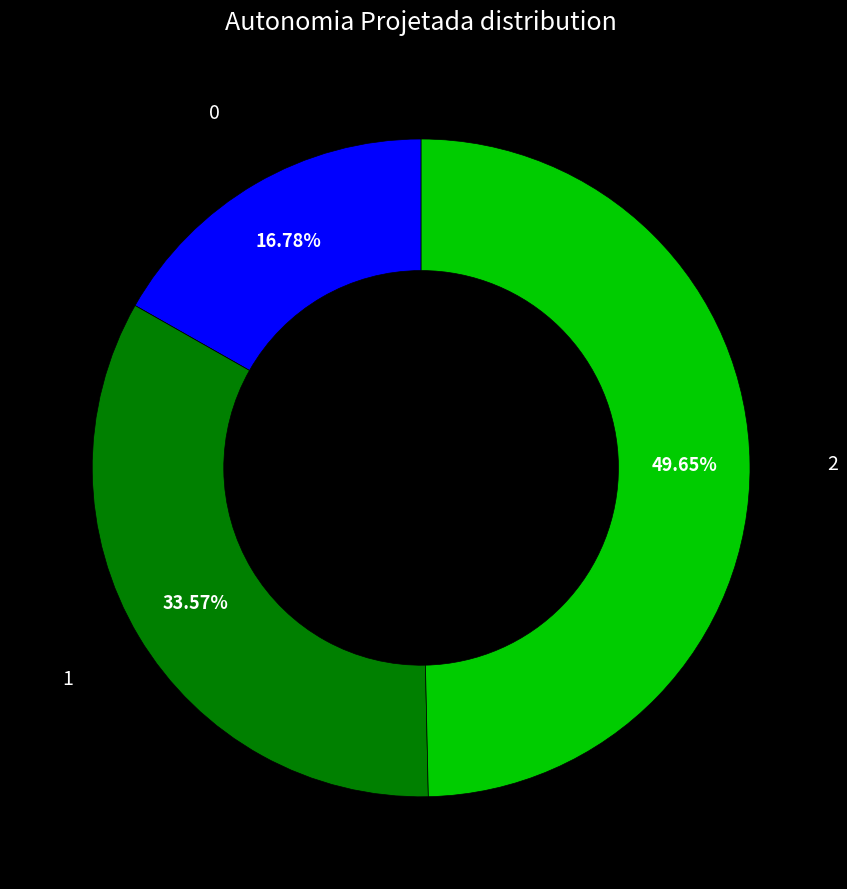

Combined, do 0 and 2 account for over 50%?

Yes